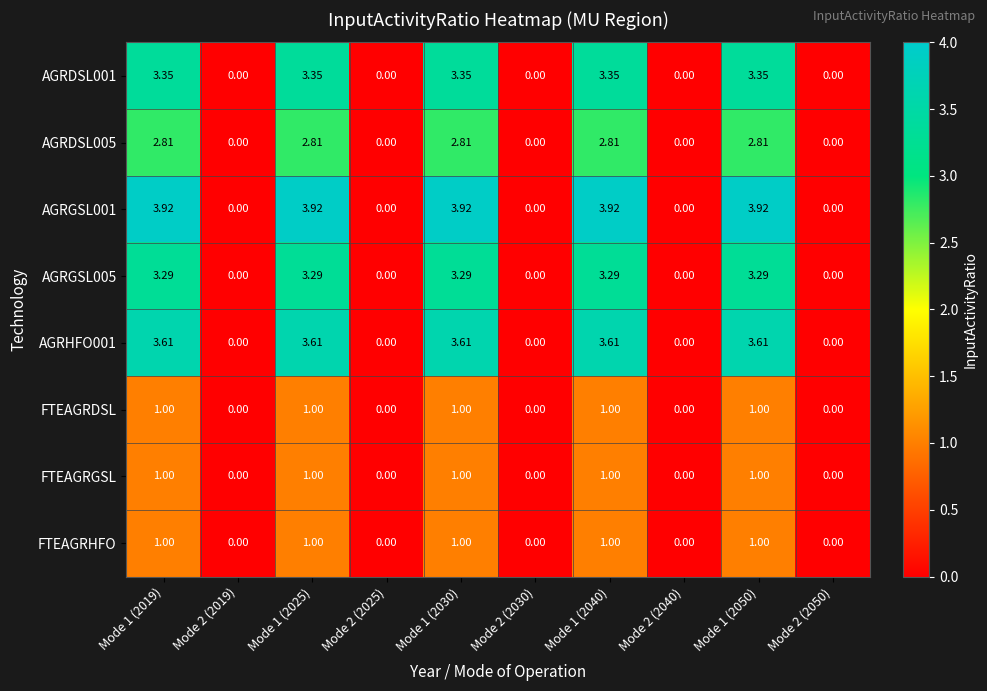

Is the value of FTEAGRGSL at Mode 1 (2040) greater than the value of FTEAGRHFO at Mode 2 (2050)?

Yes